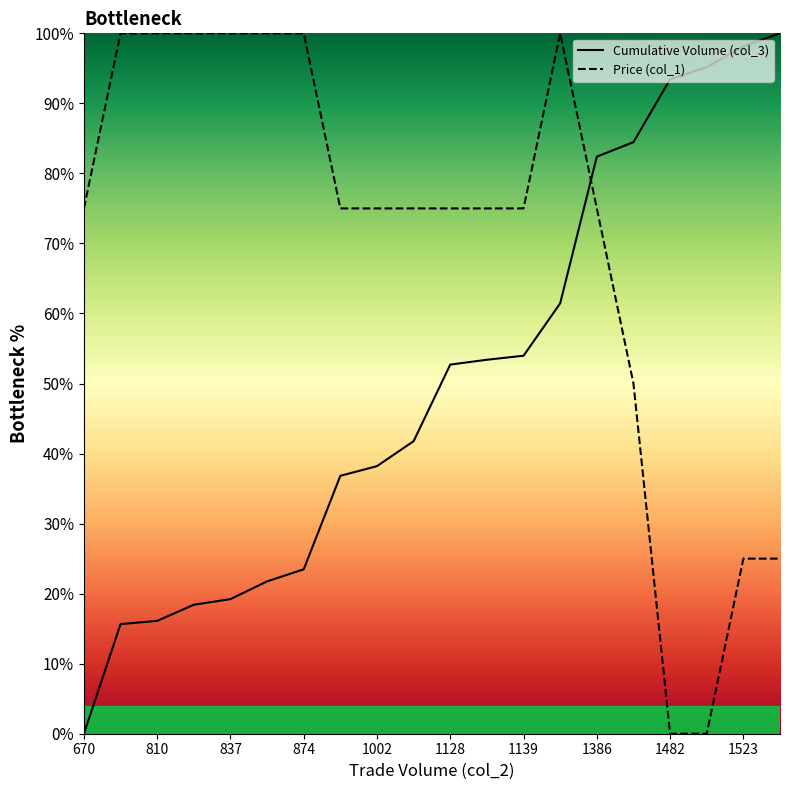

At 859, list the series in order from smallest to largest.

Cumulative Volume (col_3), Price (col_1)